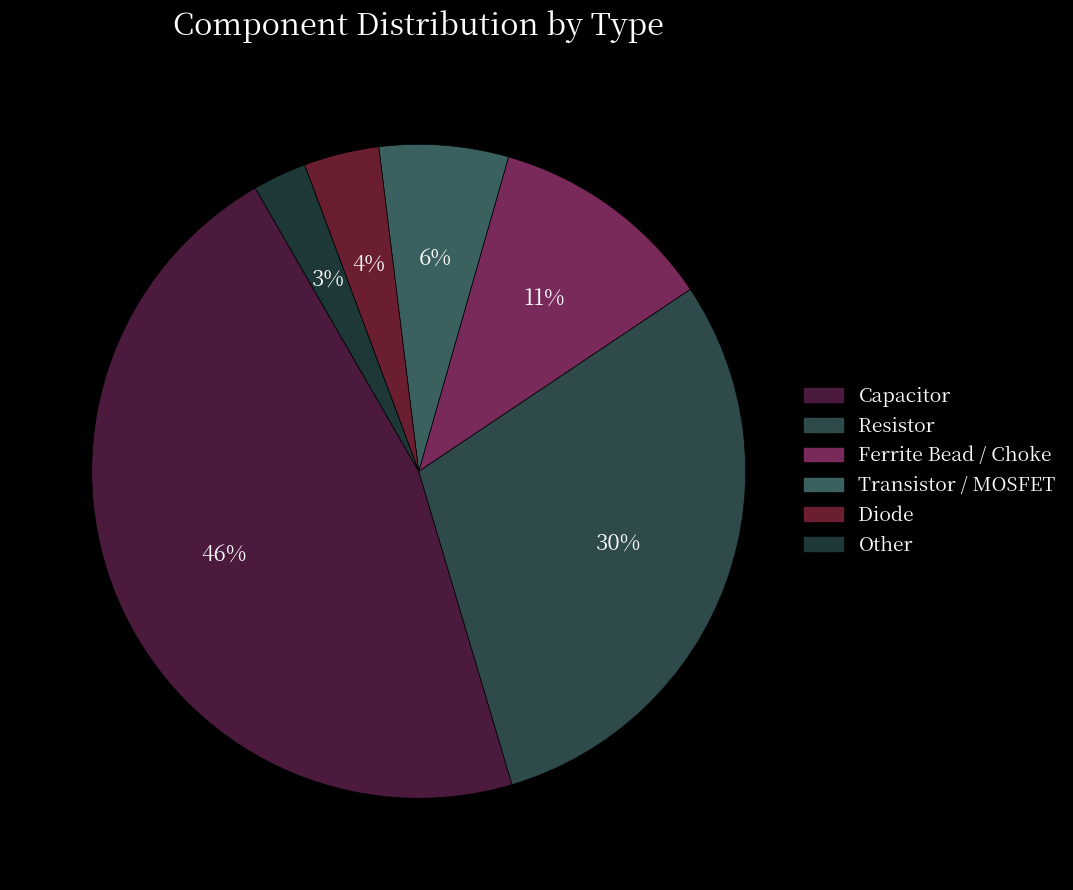

Count the number of slices in the pie.

6